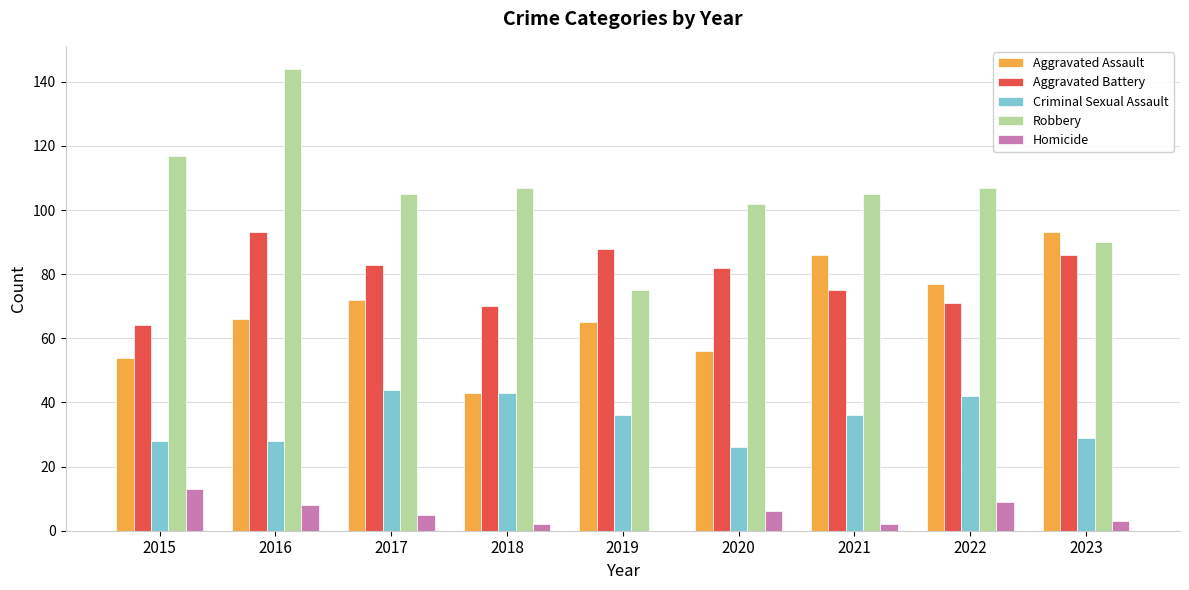

Read the Aggravated Assault value at 2015, to the nearest 5.

55